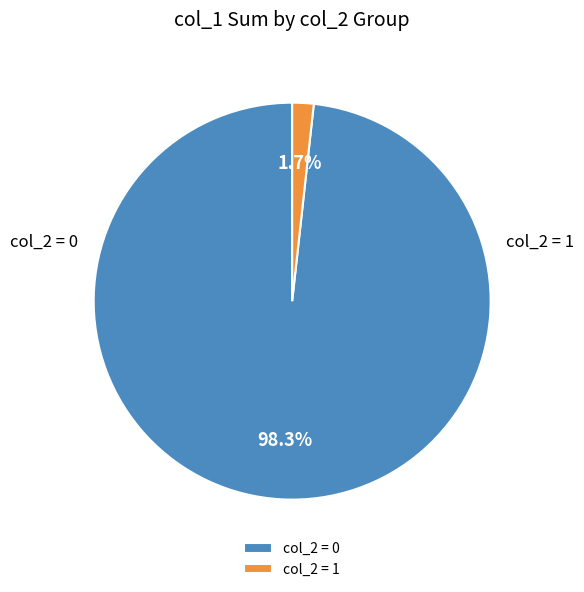

What percentage do col_2 = 0 and col_2 = 1 together represent?

100.0%